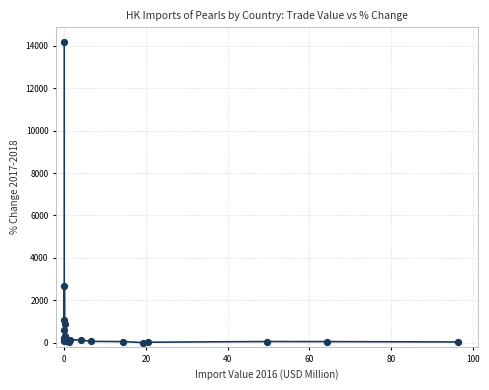

What Y value in the scatter plot is closest to 7085?

2674.8